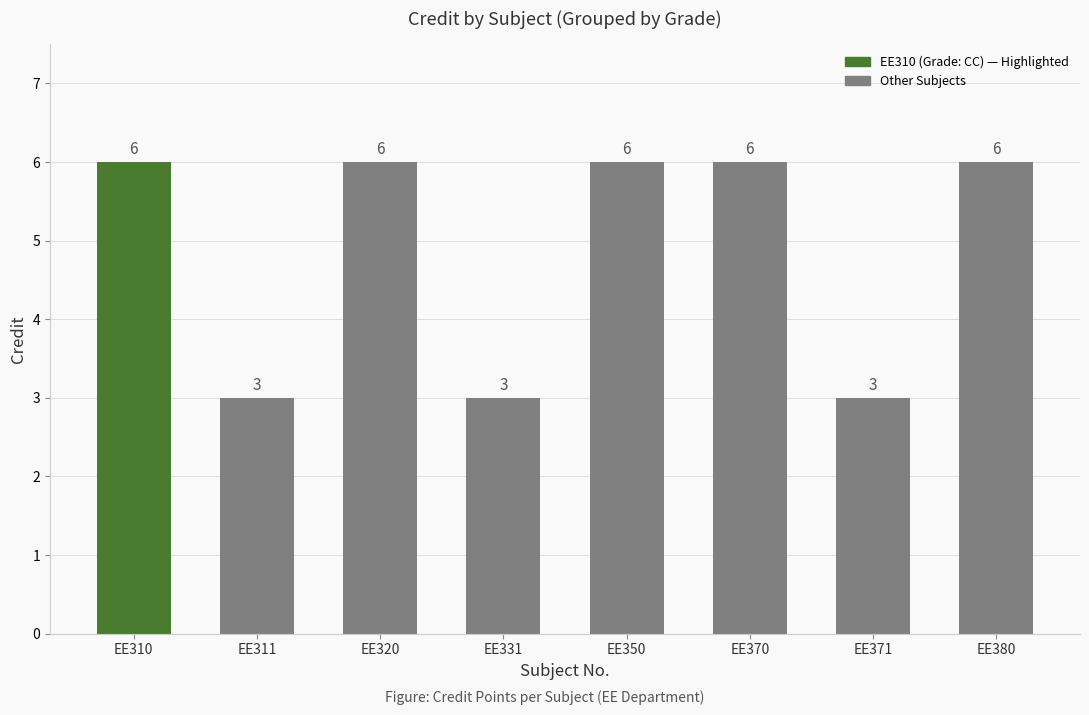

The value at EE370 is 6. True or false?

True